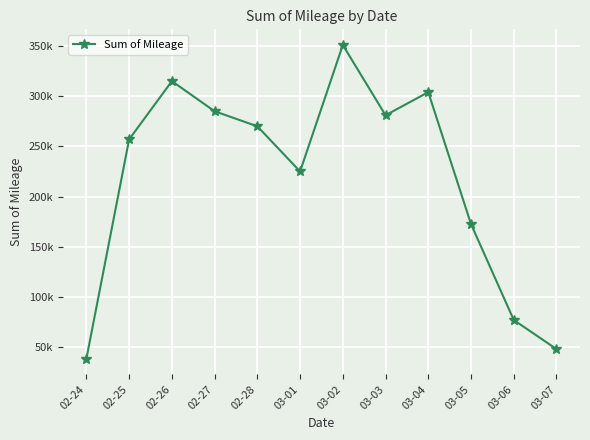

What position from the right is 02-27?

9